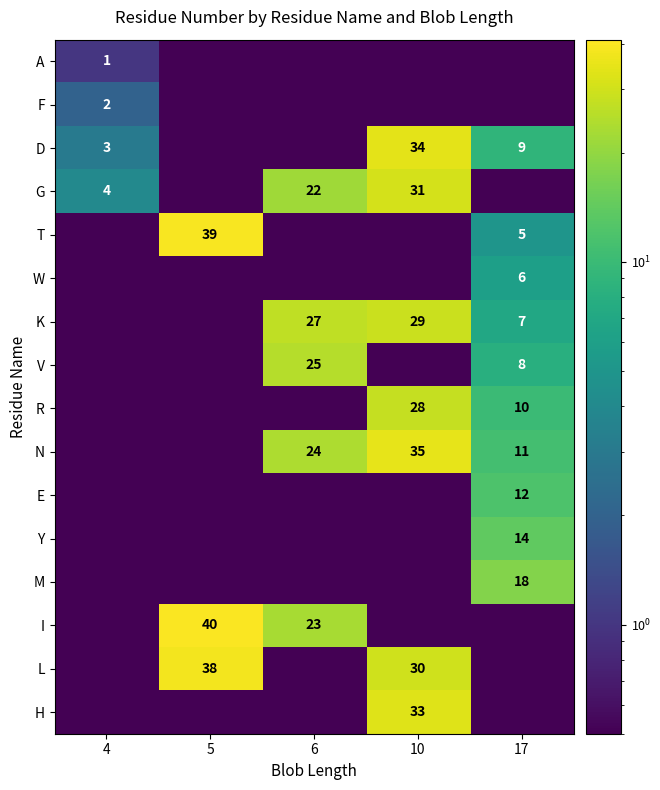

Is the value of F at 4 greater than the value of V at 17?

No